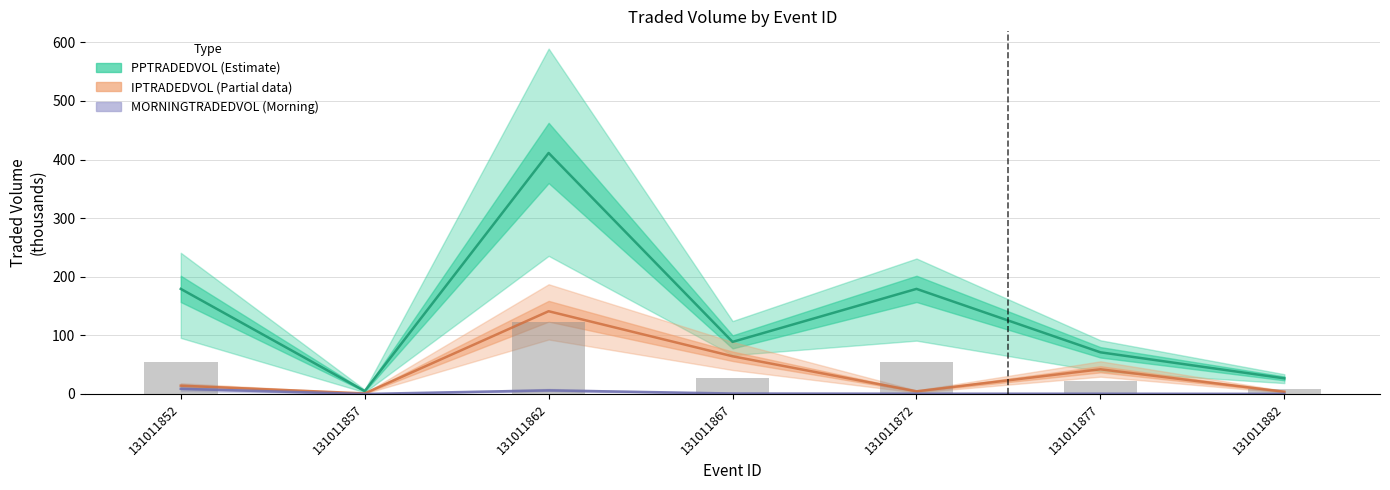

What is the value of the IPTRADEDVOL bar at the 5th from the left?

4.5